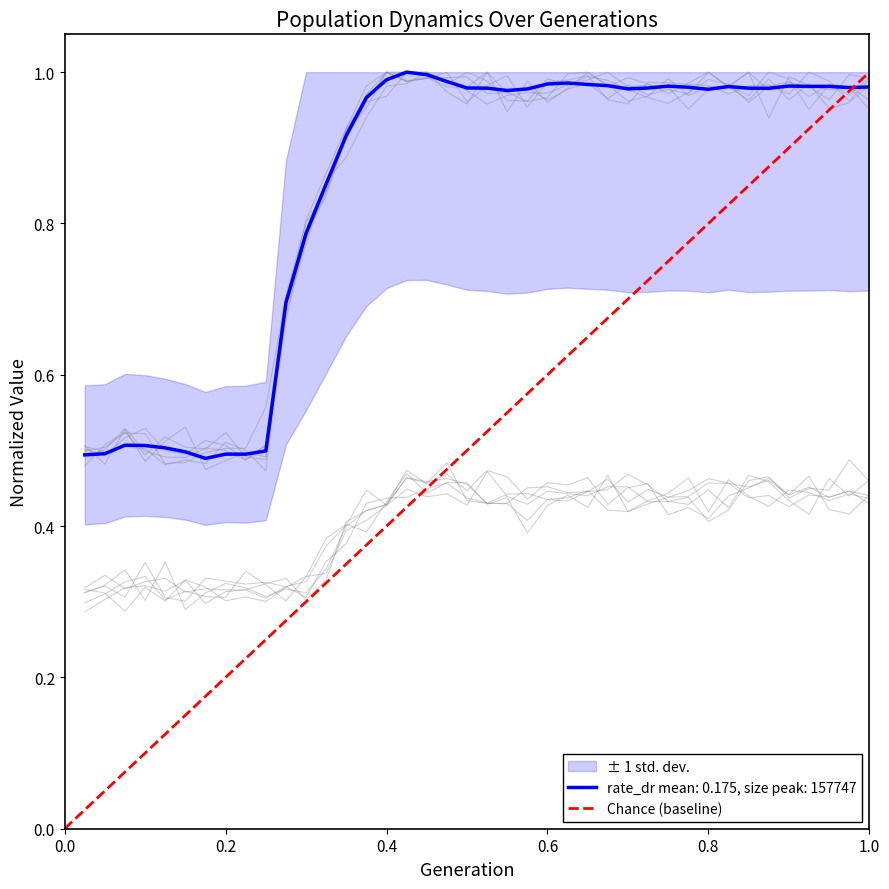

Does the chart display data point markers on the line(s)?

No